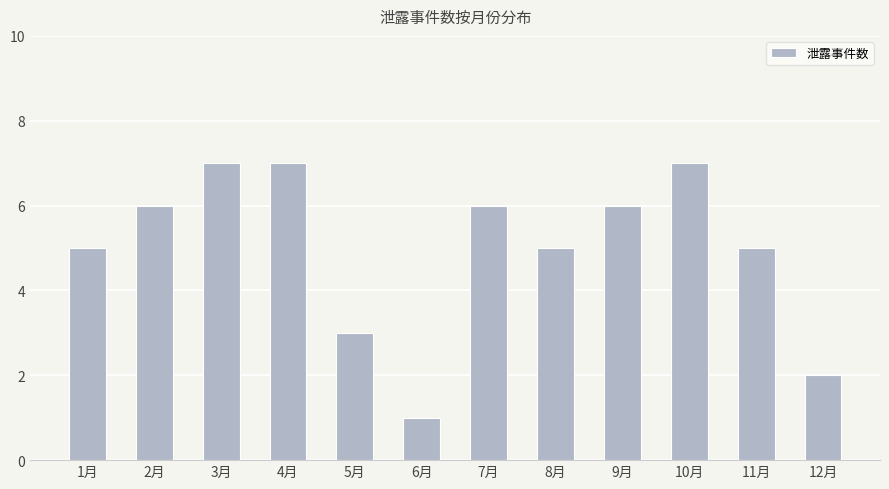

What is the label of the 4th bar from the right?

9月